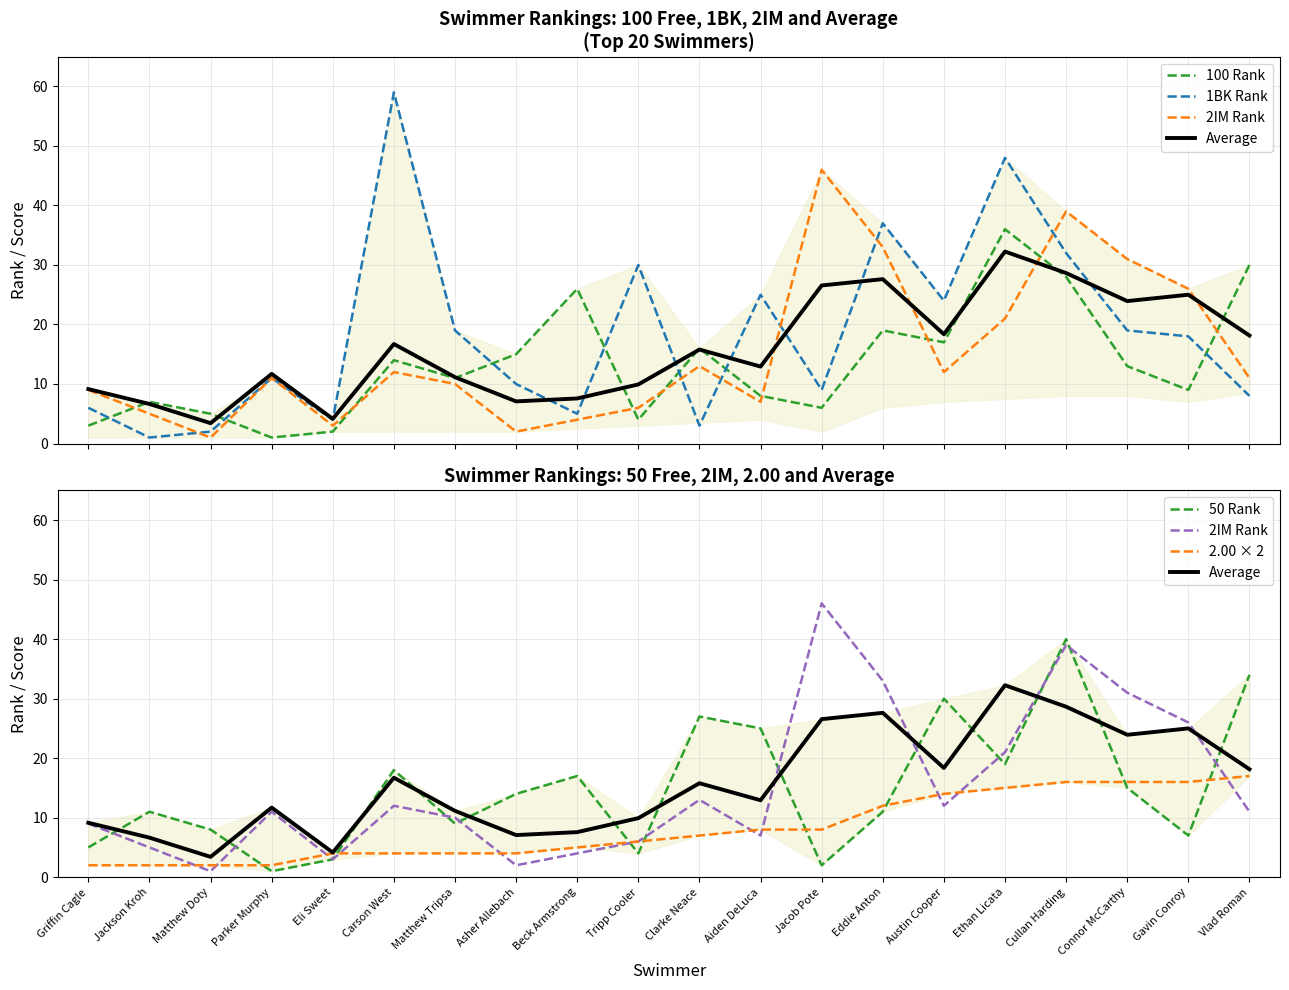

Where is the first local minimum for 1BK Rank?

Jackson Kroh